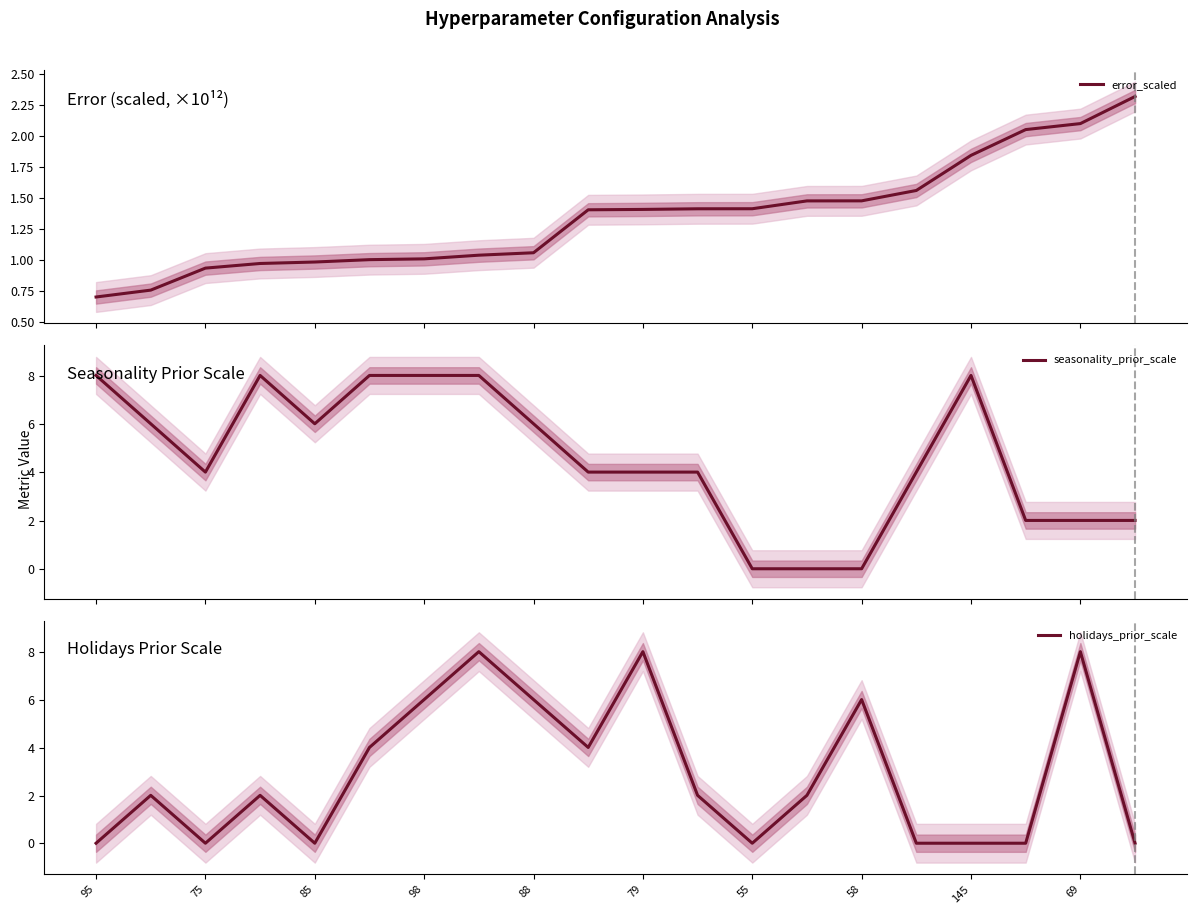

What is the highest value of the error_scaled series?

2.3